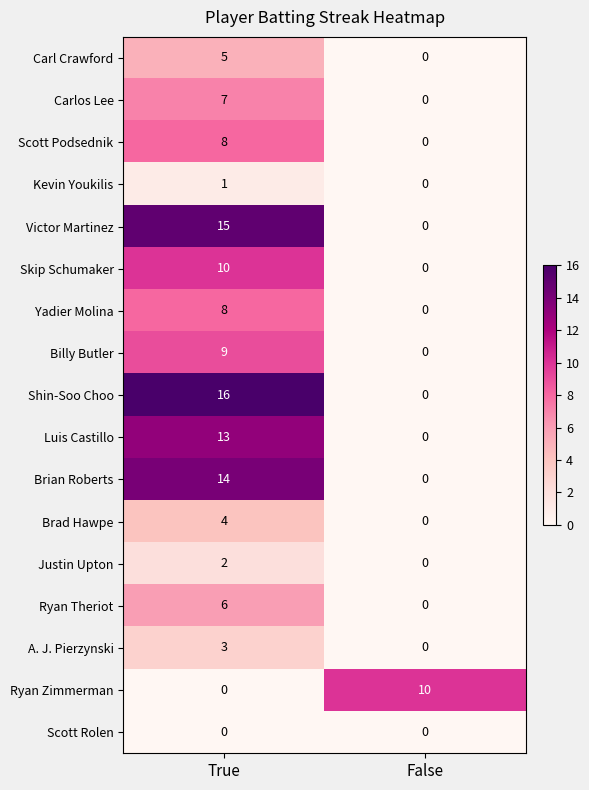

Which series changed the most between True and False?

Shin-Soo Choo